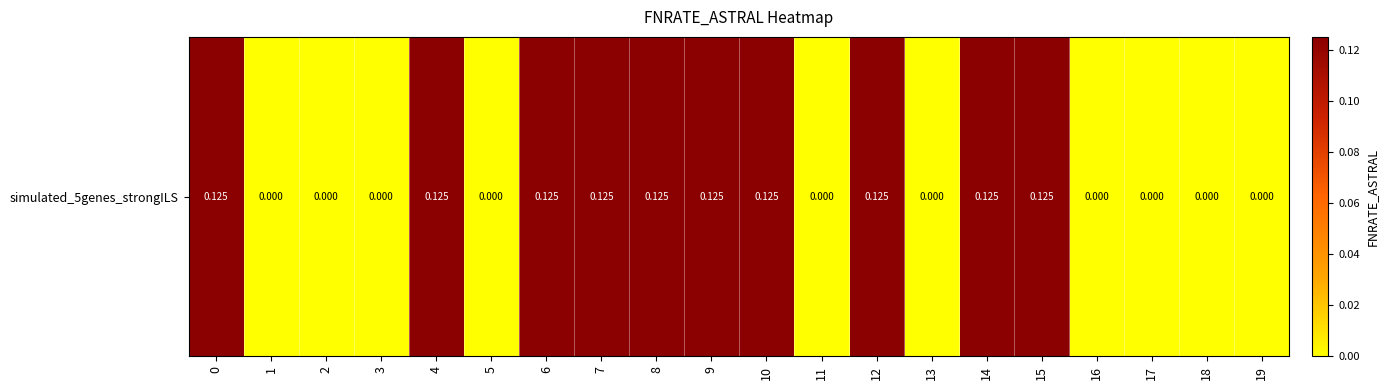

At which category does the chart reach its minimum across all series?

1